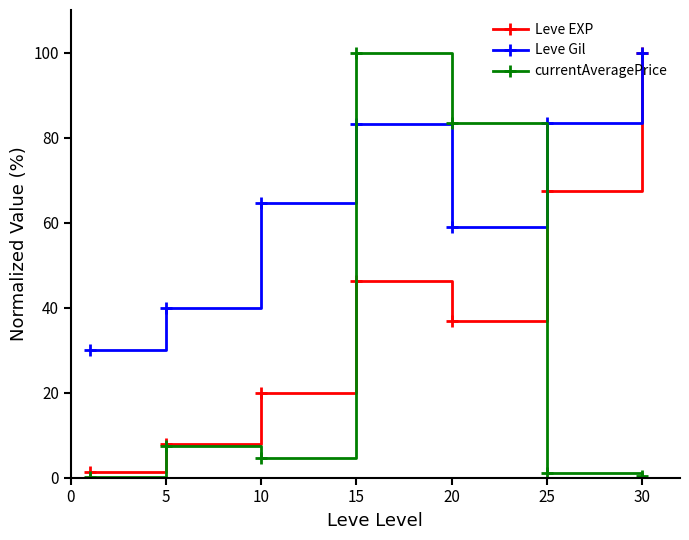

In Leve Gil, how many points are lower than both neighbors (excluding endpoints)?

1